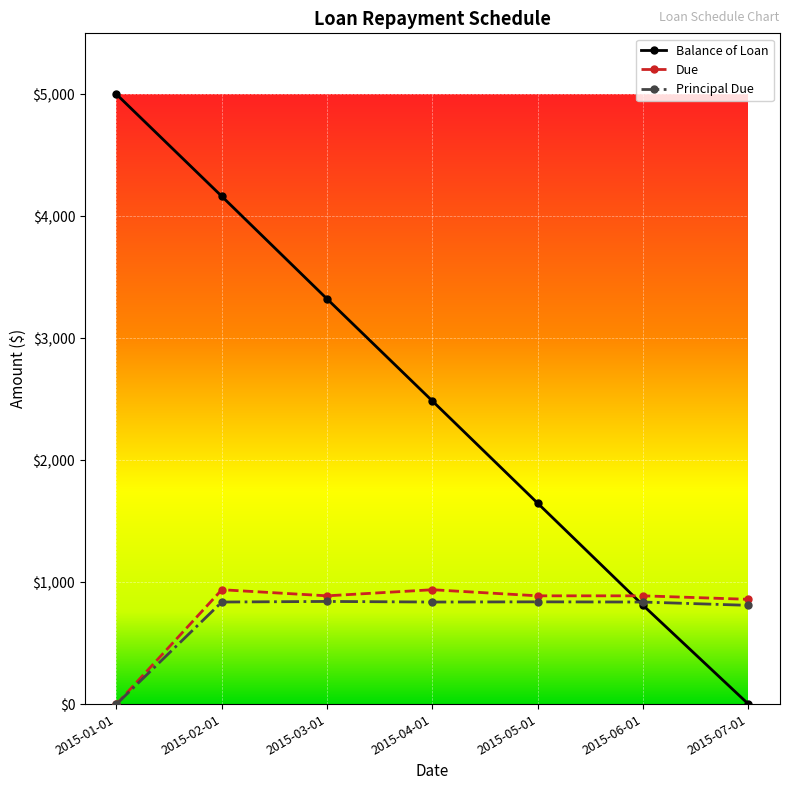

What is the maximum value for Due?

937.7